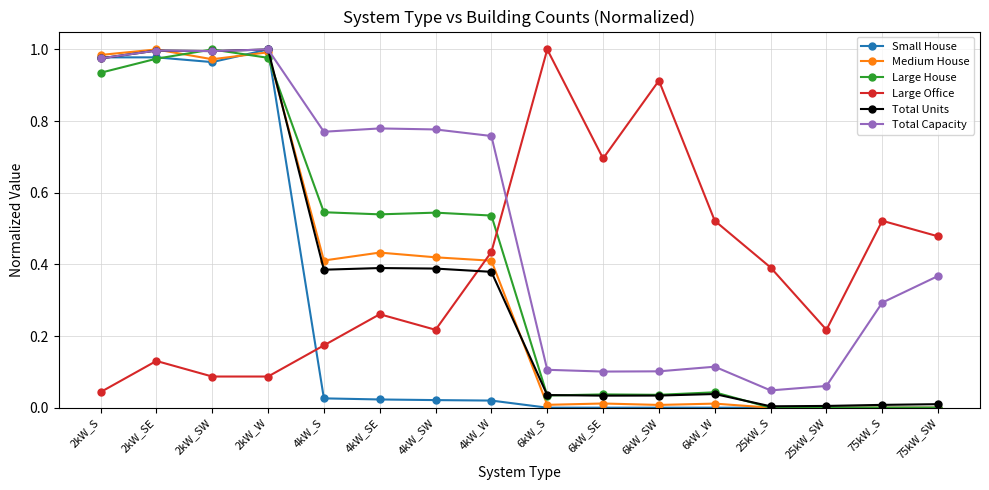

Which series ends up on top after the final intersection of Total Units and Large House?

Total Units